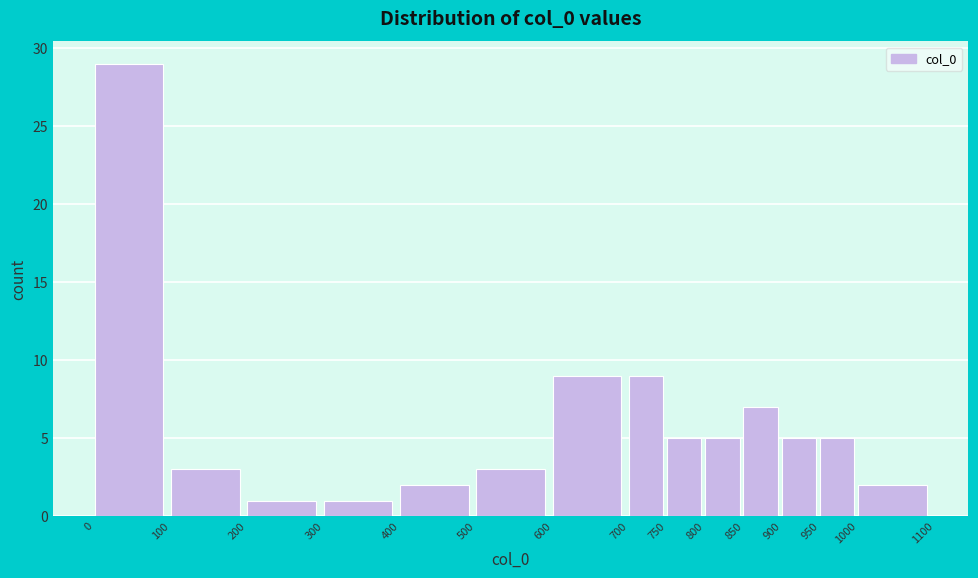

Which range on the x-axis has the tallest bar?

0 to 100